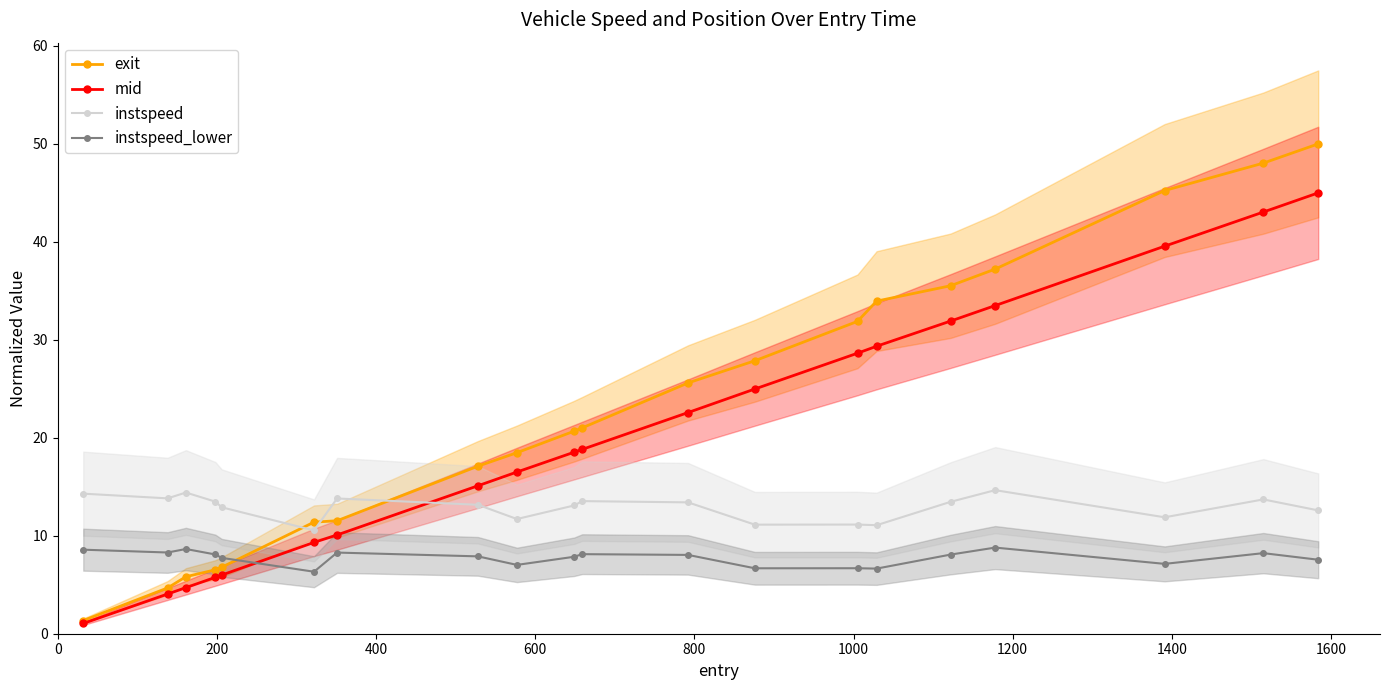

True or false: exit has more than 2 interior local peaks.

False